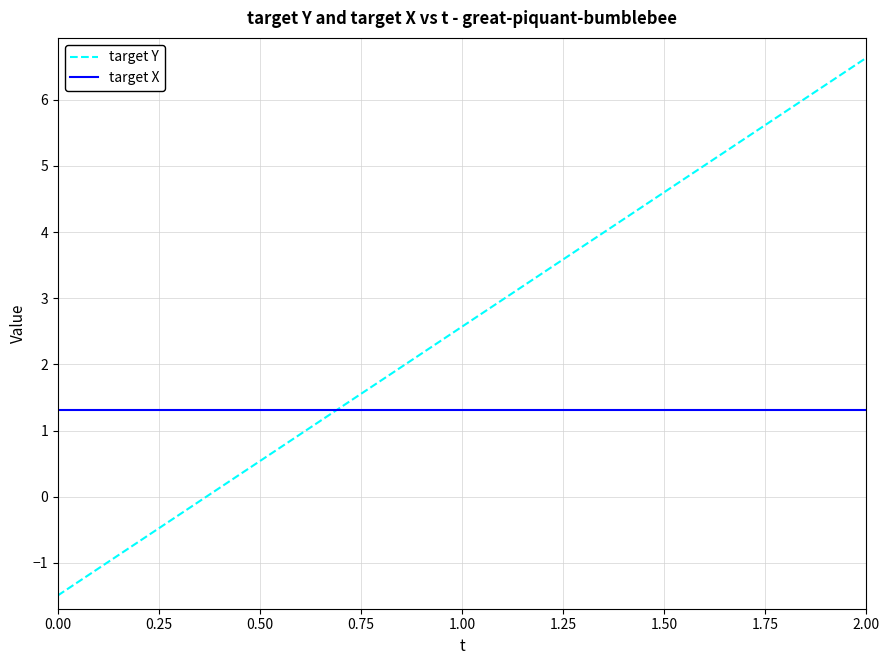

What is the smallest value displayed?

-1.5